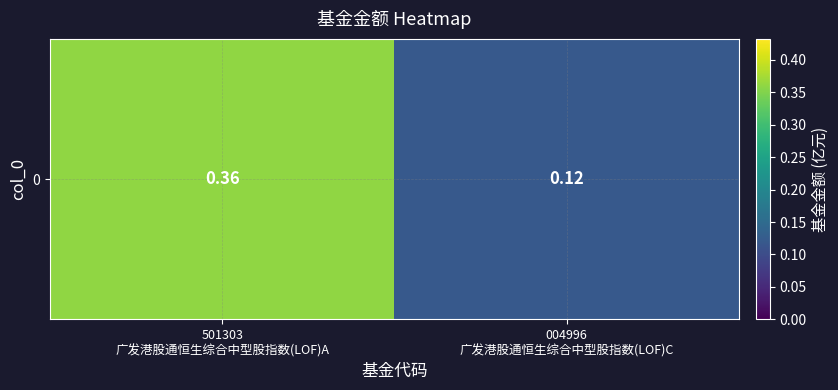

Which label corresponds to the smallest value in the chart?

004996
广发港股通恒生综合中型股指数(LOF)C